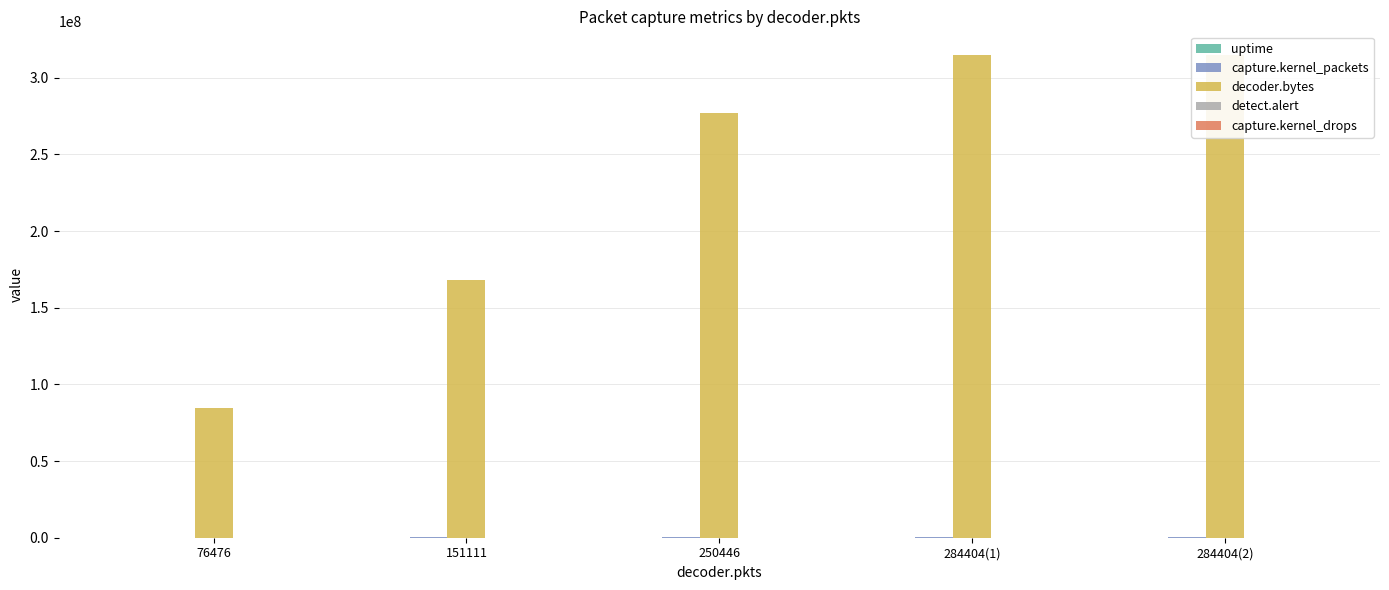

What is the sum of all uptime values?

107